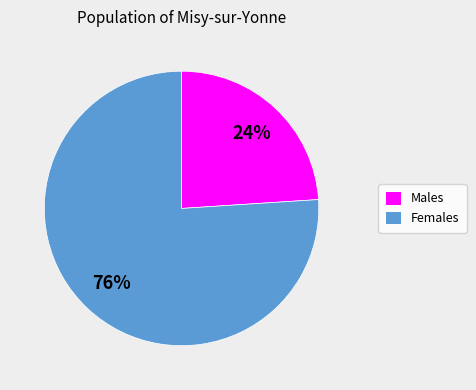

What is the ratio of the value at Males to the value at Females?

0.3